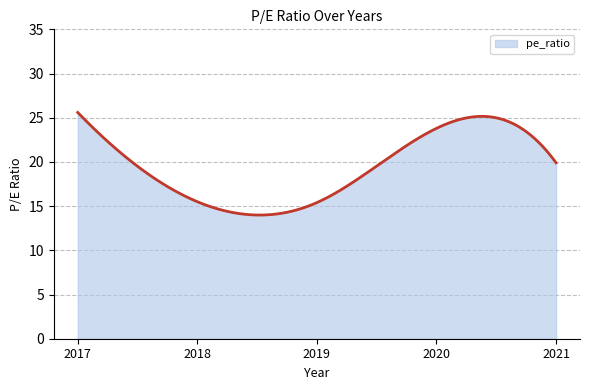

What is the greatest value displayed?

25.6